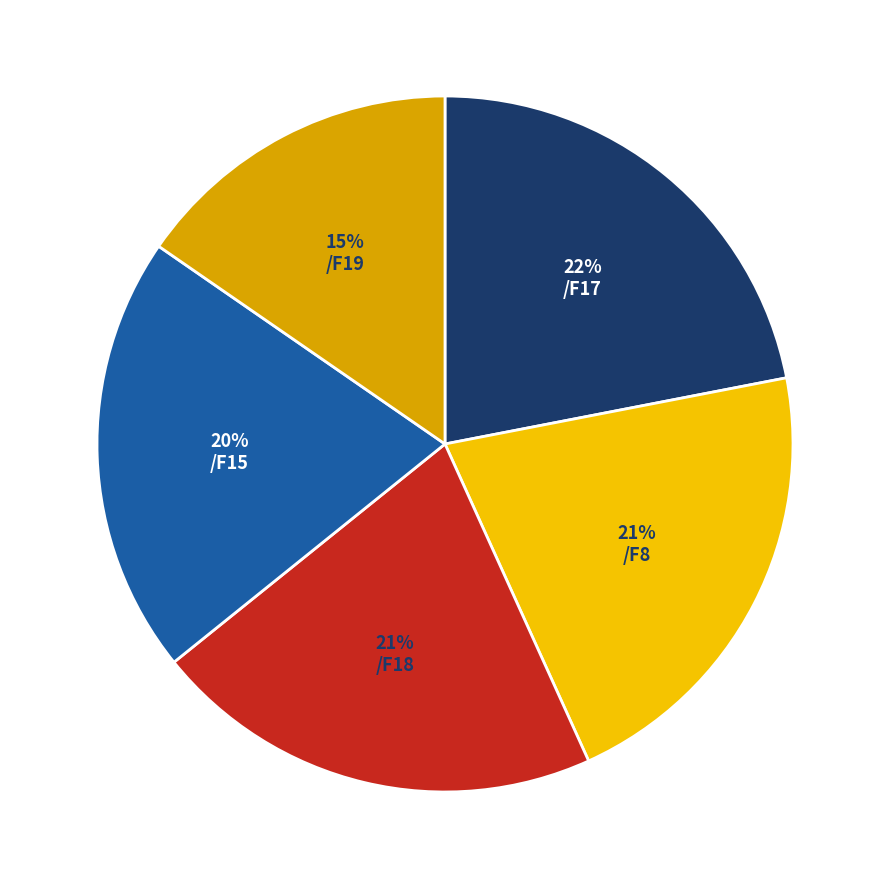

Which category has the smallest portion of the pie?

/F19